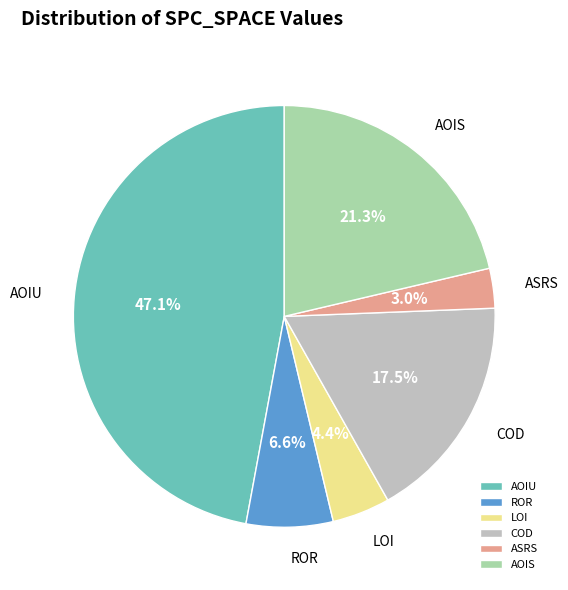

What percentage is NOT represented by AOIU?

52.9%